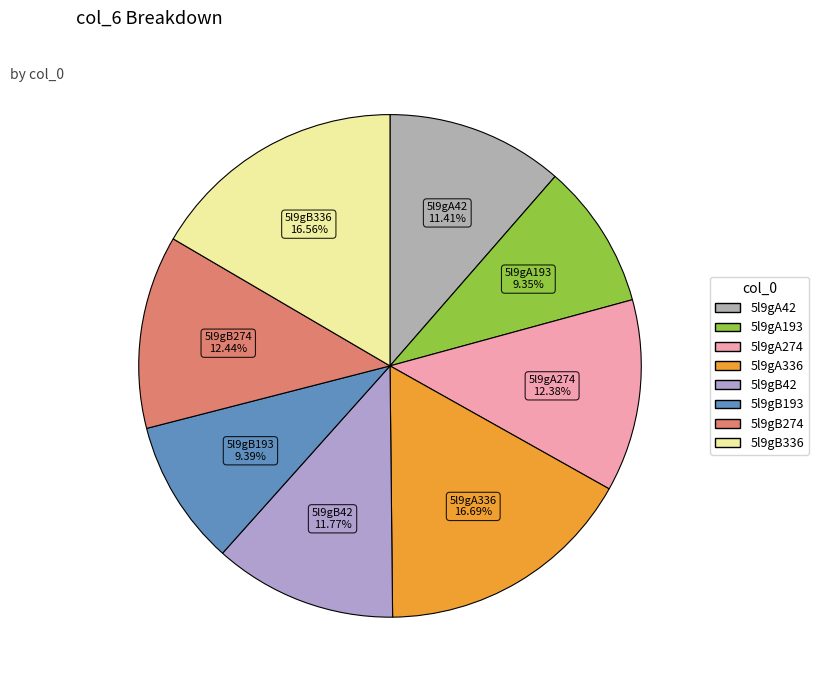

To the nearest percent, what portion does 5l9gB42 represent?

12%